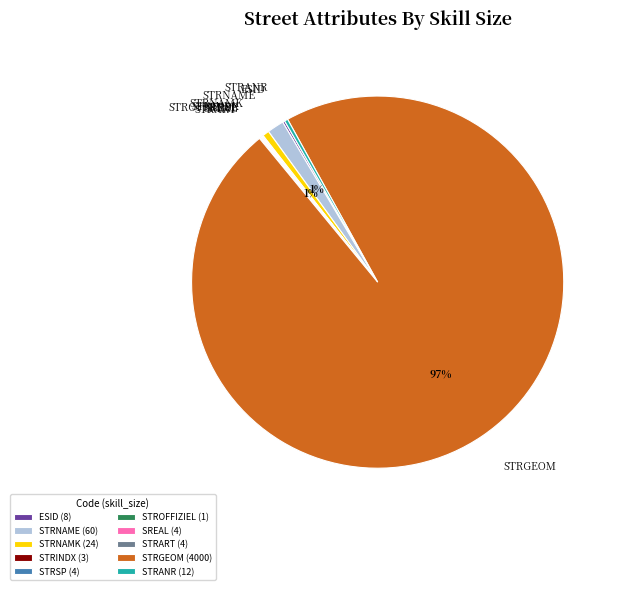

To the nearest percent, what is the average slice percentage?

10%